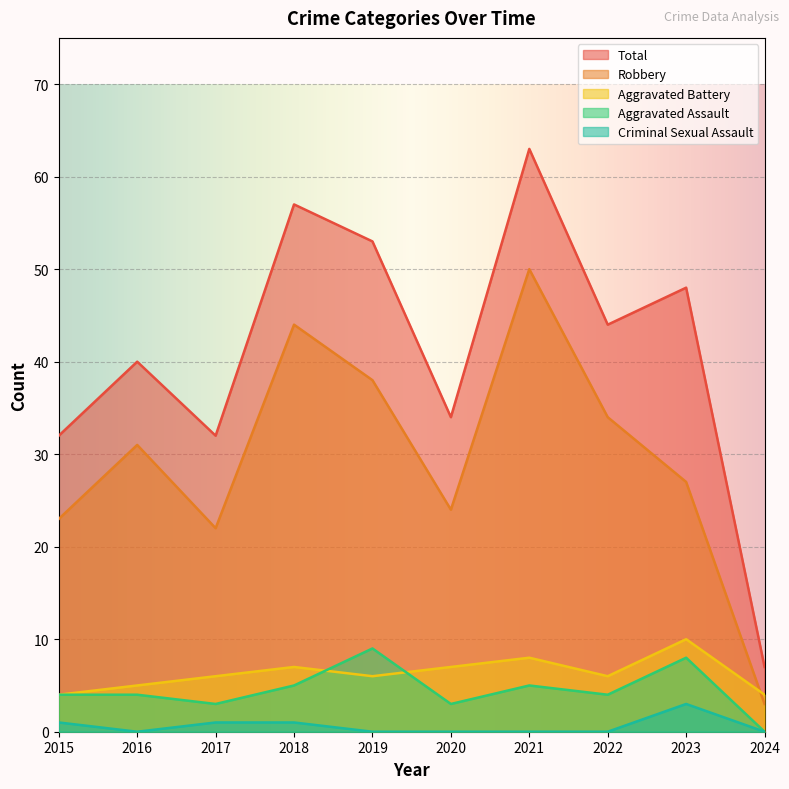

Between 2020 and 2017, which is larger?

2020